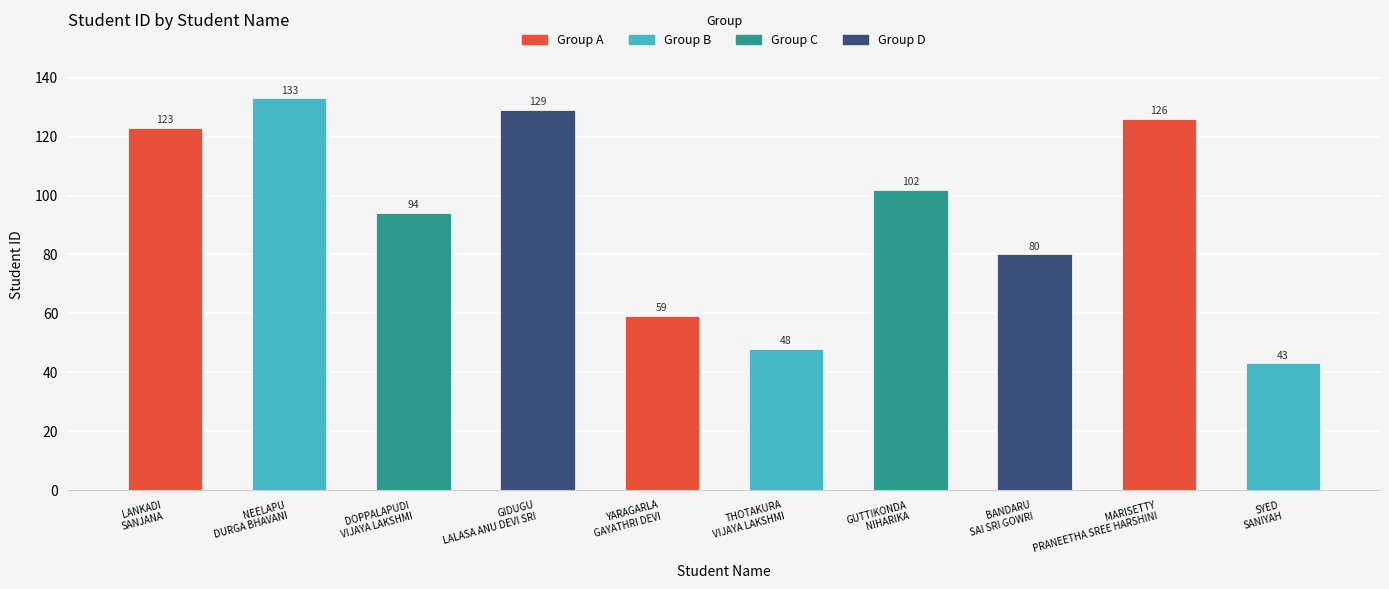

At which category does the chart reach its peak across all series?

NEELAPU
DURGA BHAVANI